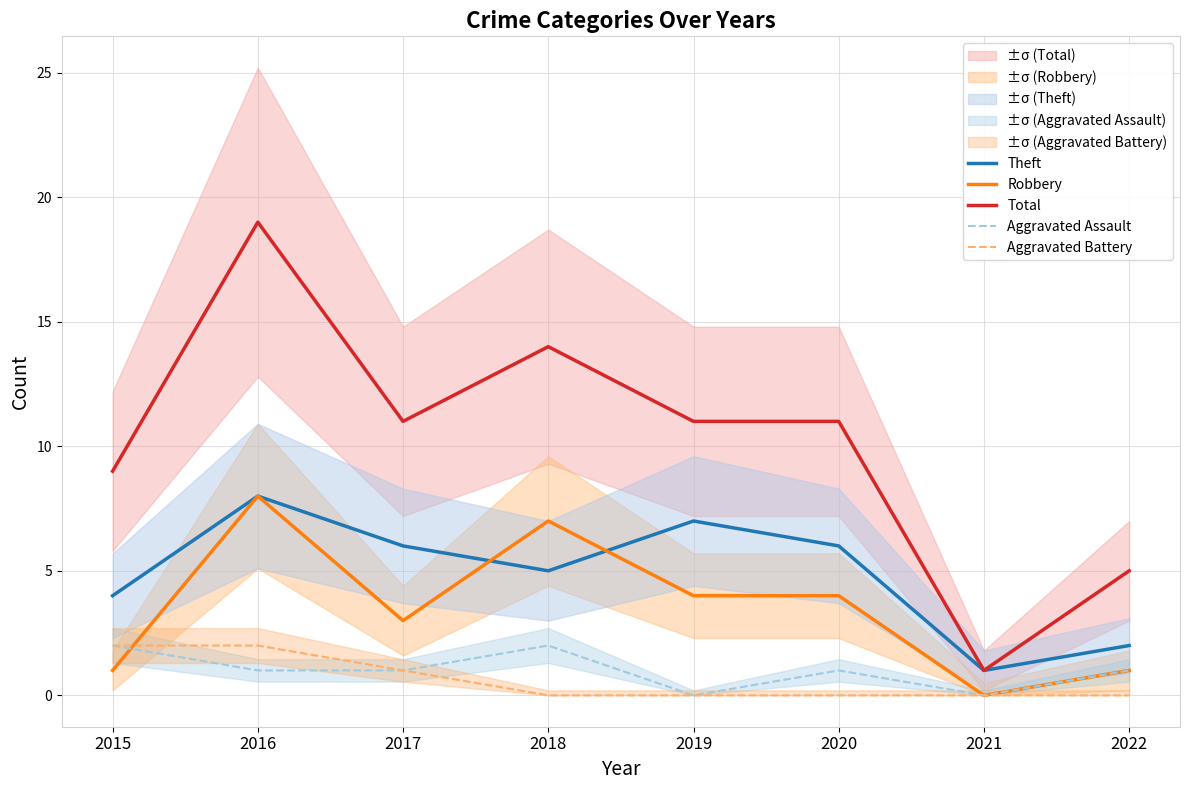

Does the chart have visible grid lines?

Yes